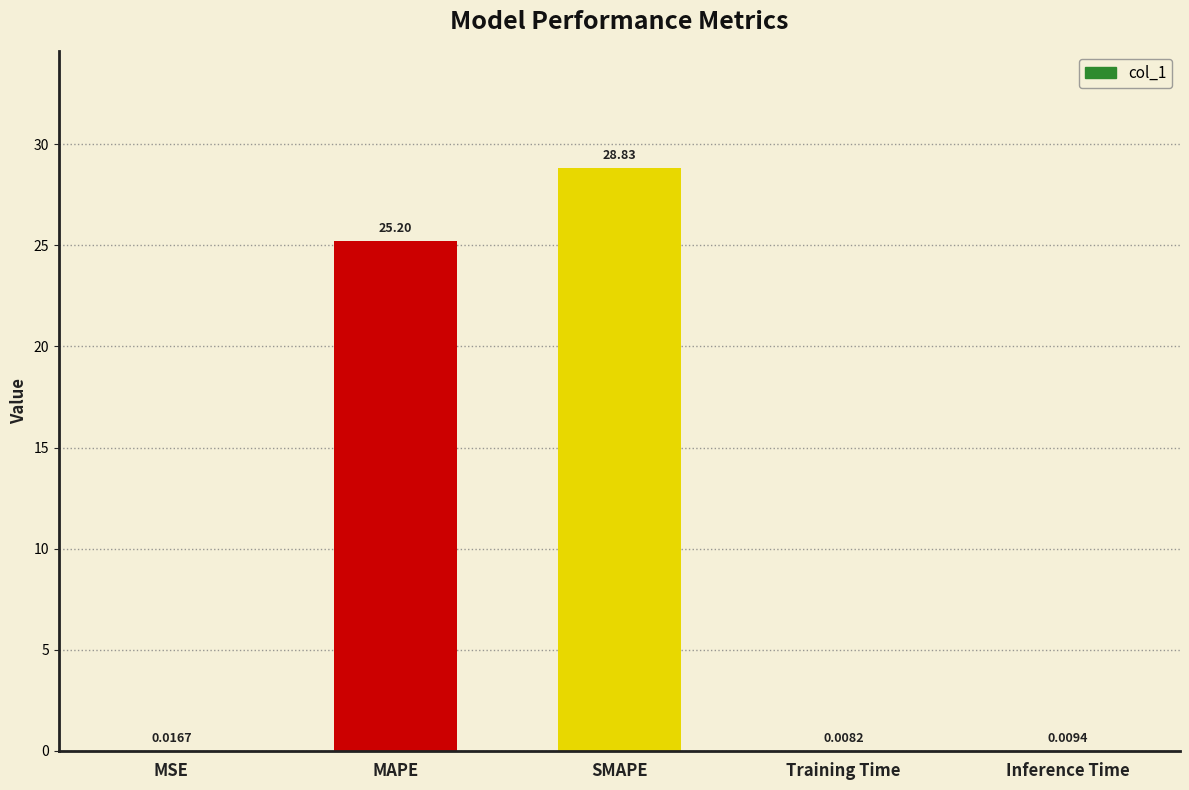

What is the sum of all values?

54.1